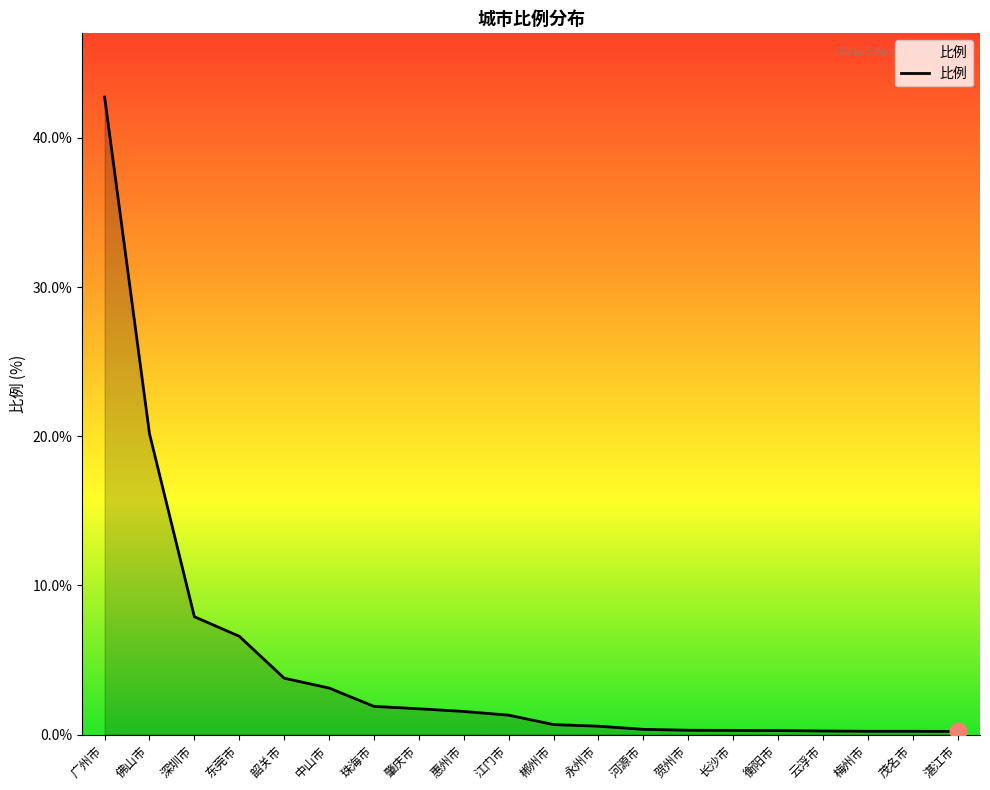

What is the change in value from 佛山市 to 肇庆市?

-18.4